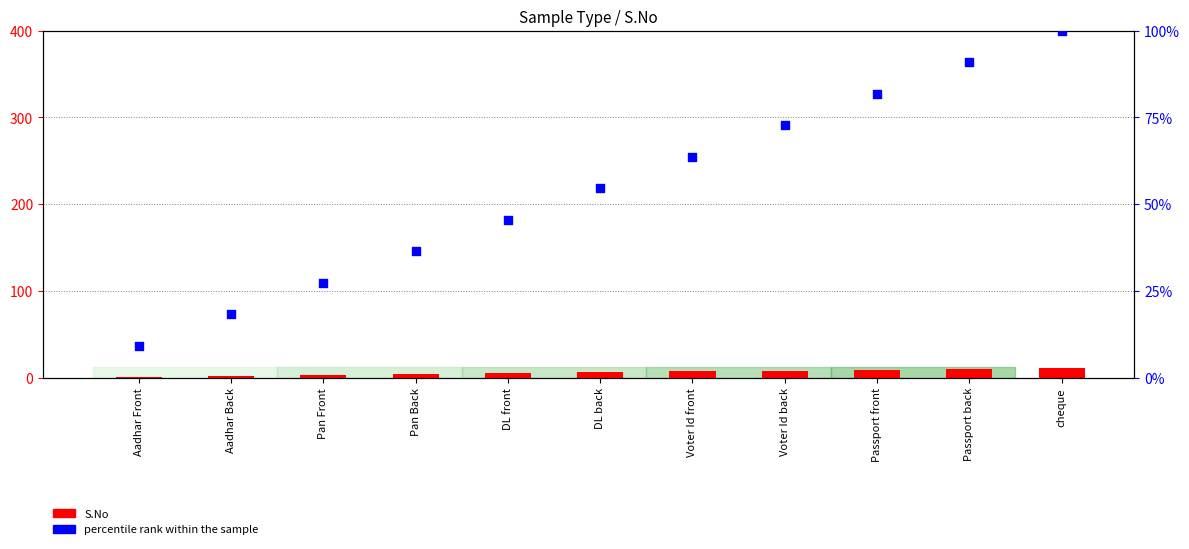

At how many categories does at least one series exceed 16?

10